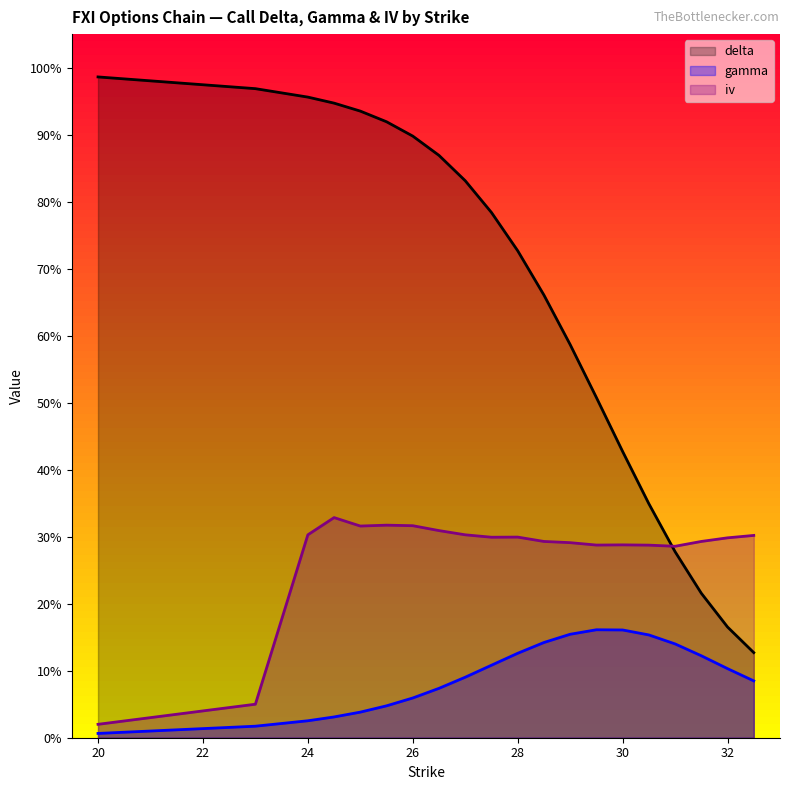

True or false: gamma has more than 0 points higher than both neighbors.

True